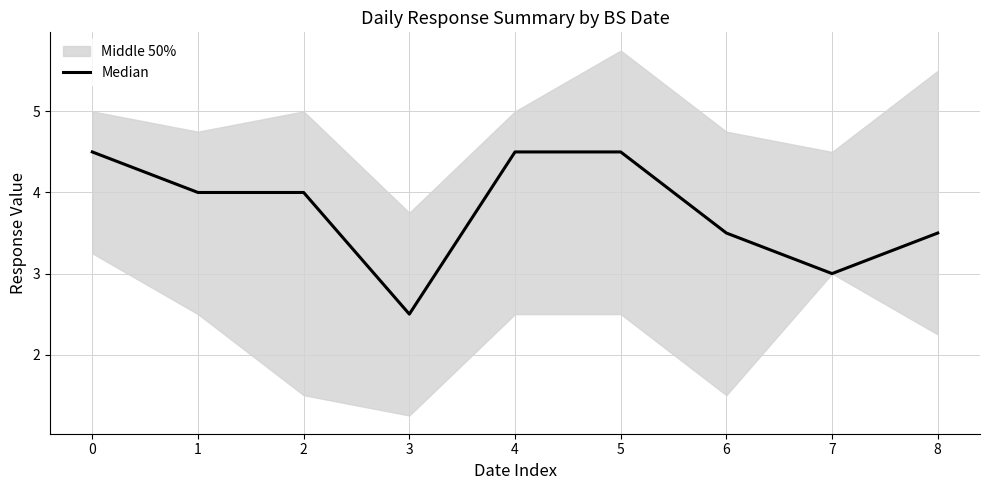

Is it true that the value at 4 is 4.5?

True